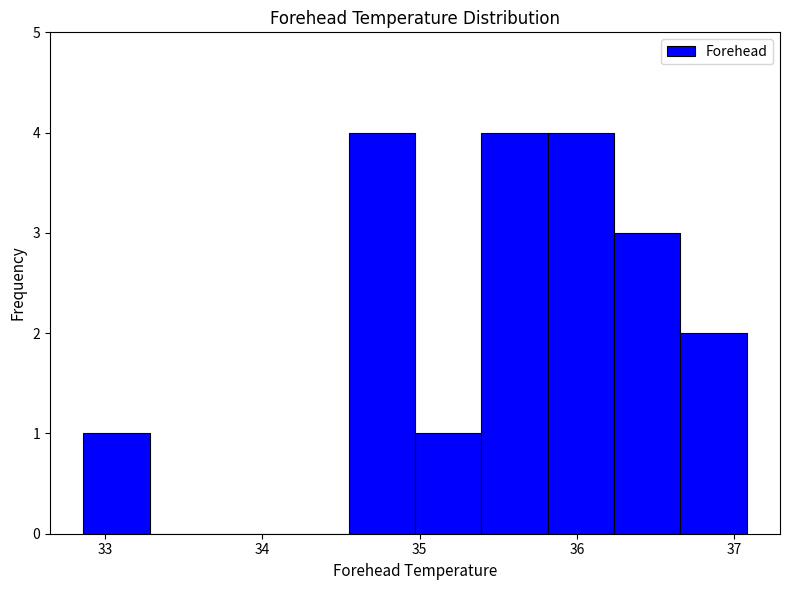

Reading left to right, list every bar in this chart as the range it spans on the x-axis followed by its height. Neither the bar edges nor the heights are printed on the chart, so give them approximately, as read against the axes.

32.9 to 33.3: 1
33.3 to 33.7: 0
33.7 to 34.1: 0
34.1 to 34.5: 0
34.5 to 35.0: 4
35.0 to 35.4: 1
35.4 to 35.8: 4
35.8 to 36.2: 4
36.2 to 36.7: 3
36.7 to 37.1: 2